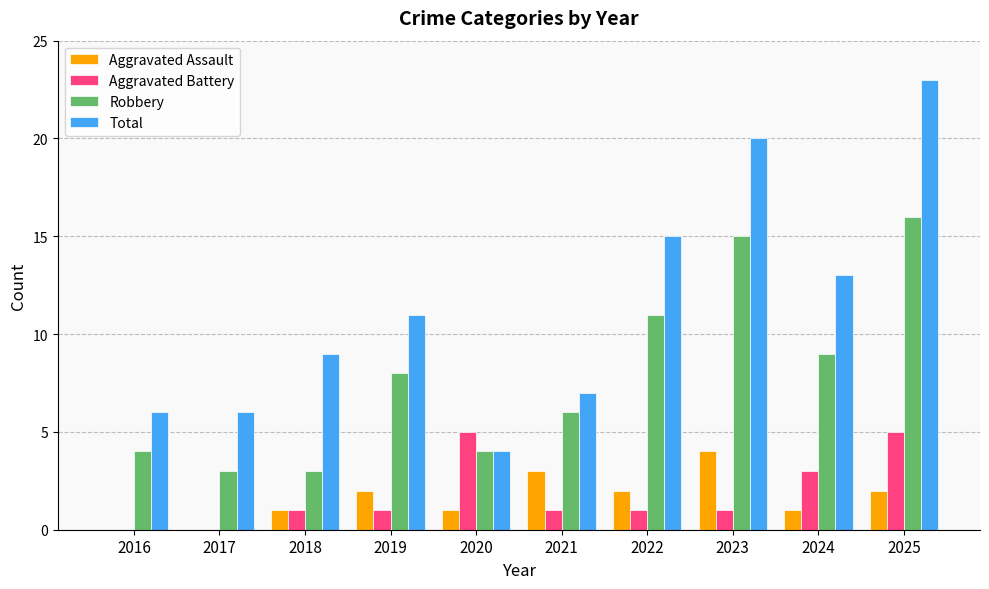

At which category does the chart reach its peak across all series?

2025